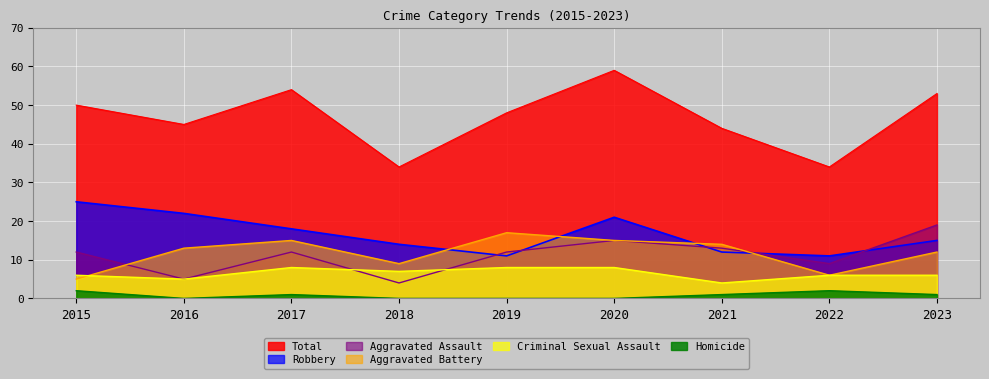

What is the value of the Total point at the 6th from the left?

59